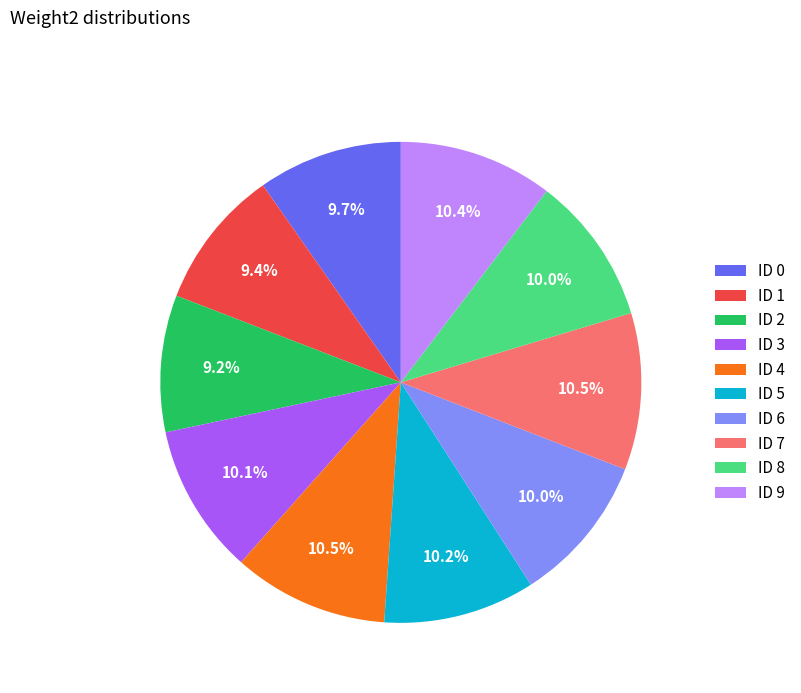

What percentage is NOT represented by ID 0?

90.3%